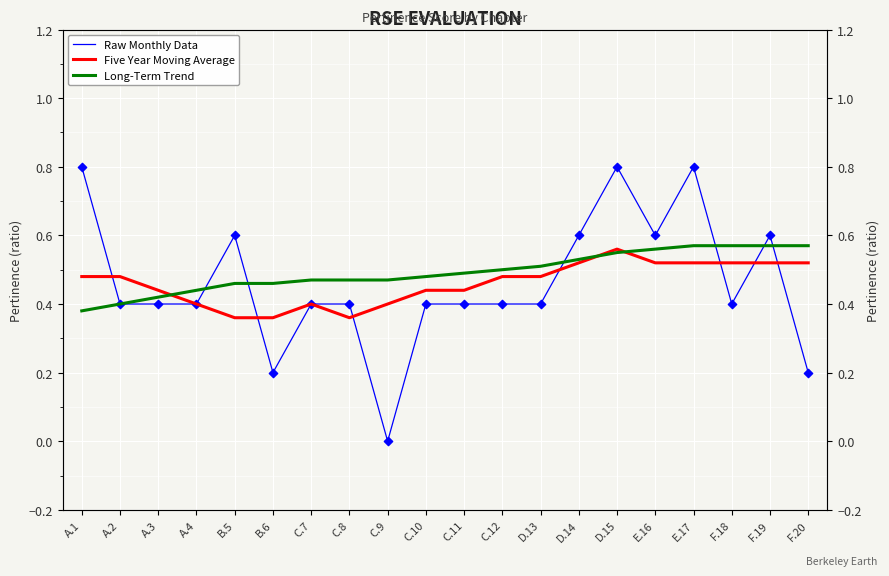

At which category is the sum across all series the highest?

D.15